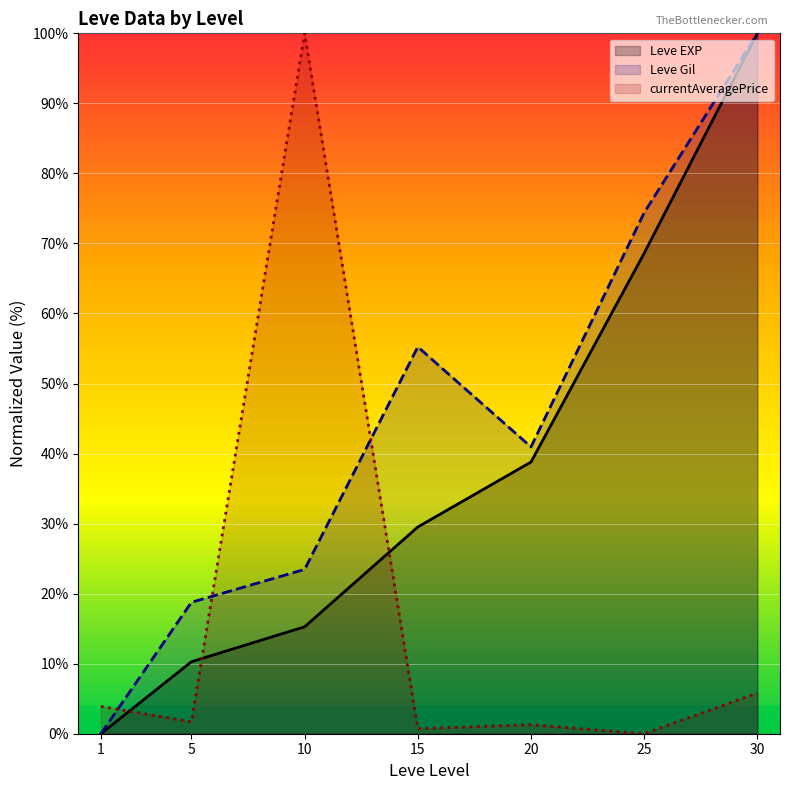

What is the difference between the highest and lowest values at 10?

84.7